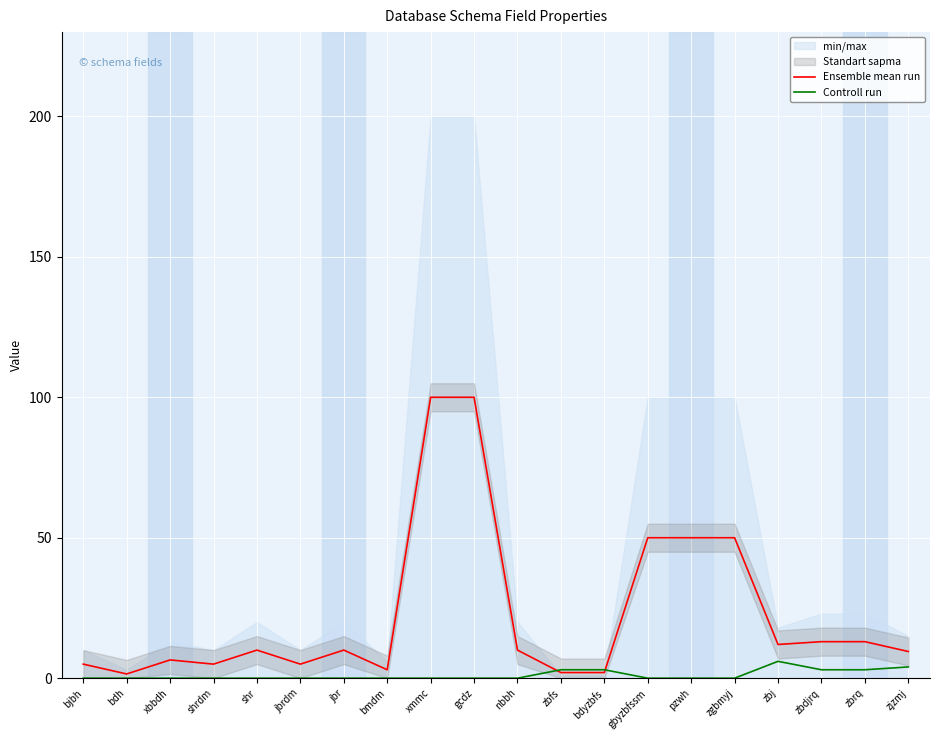

Which series has the largest total across all categories?

Ensemble mean run